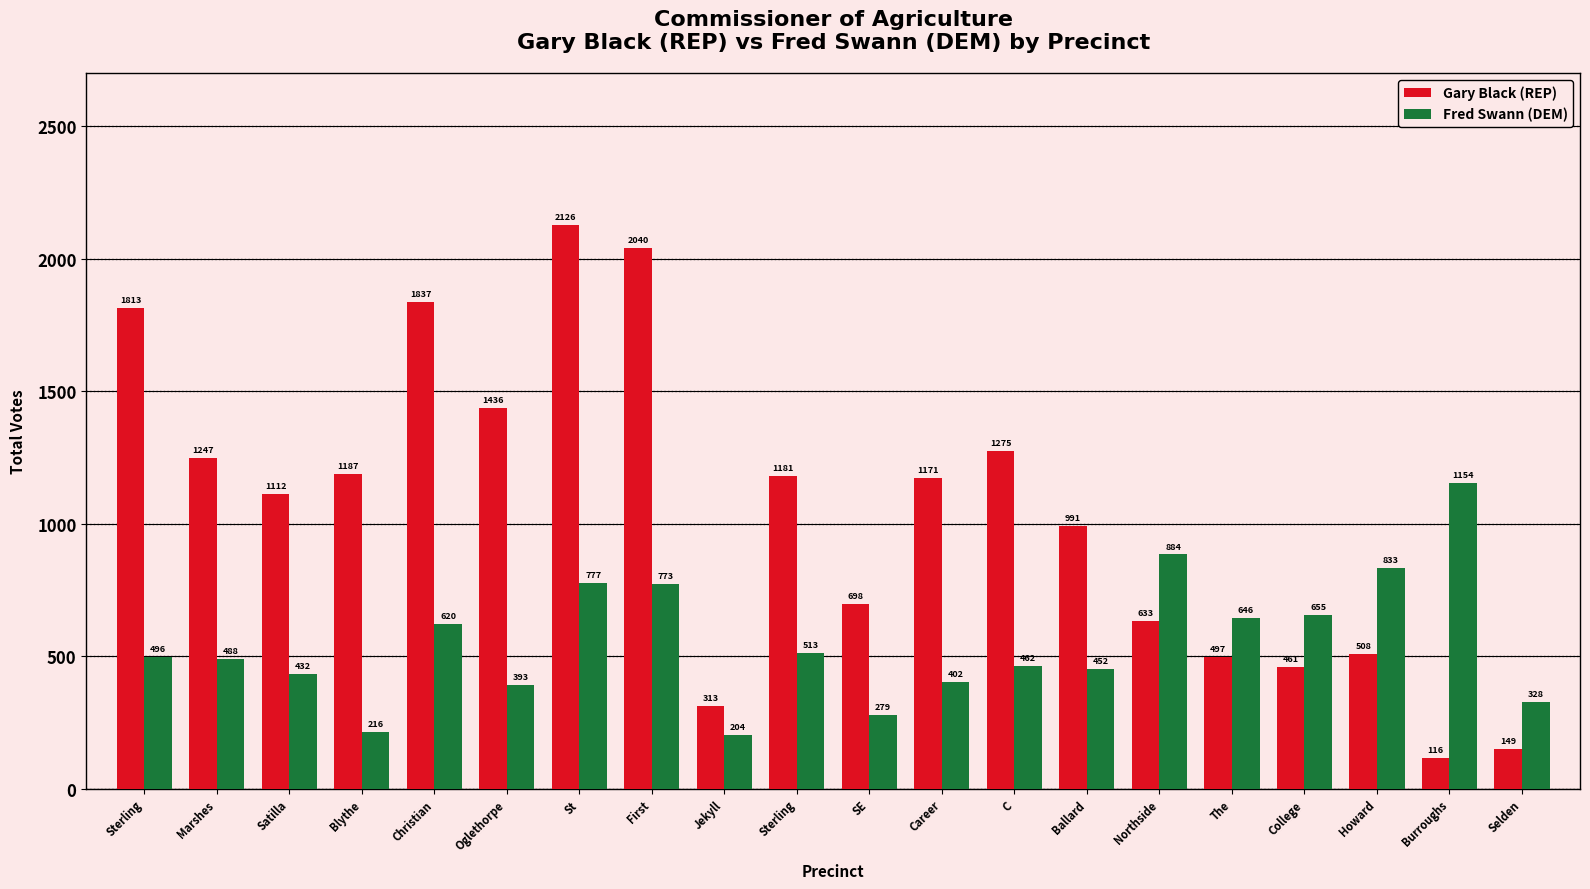

Does the chart contain any negative values?

No